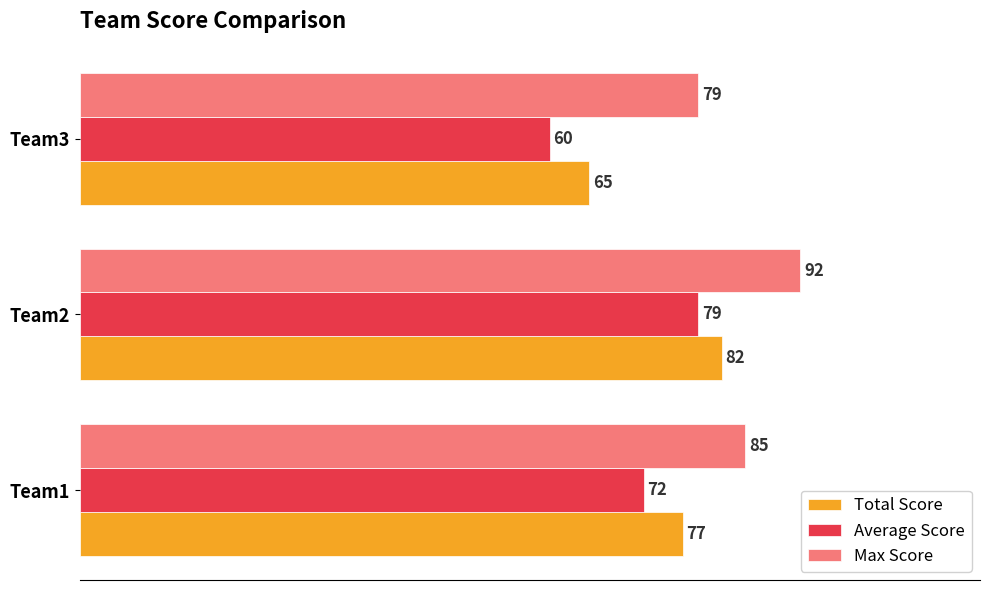

True or false: Average Score has a value of 72 at Team1.

True